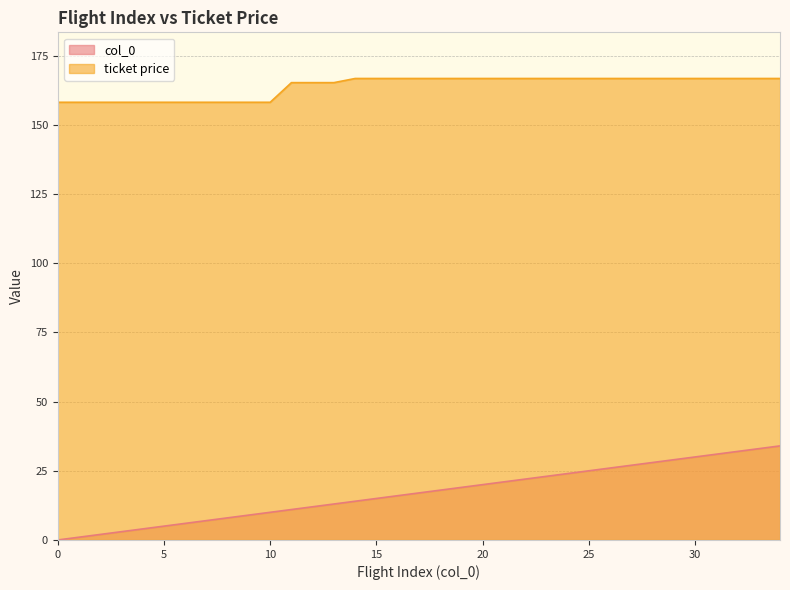

How many distinct data groups are displayed?

2